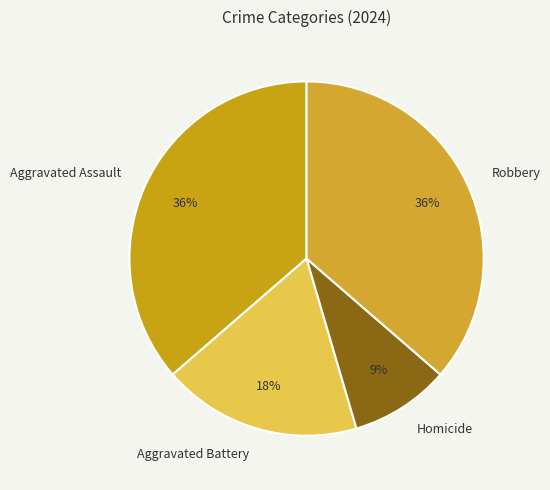

Which has a higher value, Homicide or Aggravated Battery?

Aggravated Battery